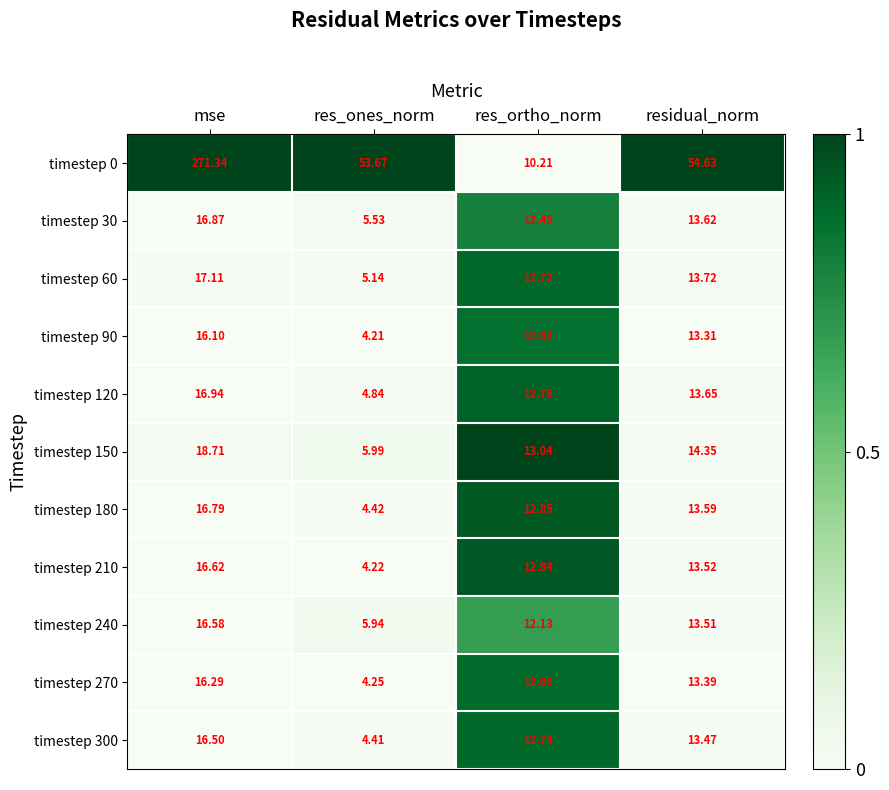

Is the value of timestep 30 at mse greater than the value of timestep 0 at mse?

No